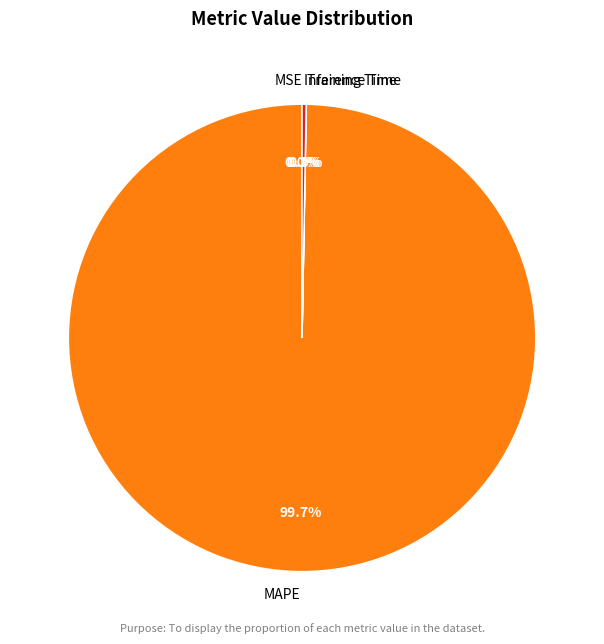

Which category has the biggest portion of the pie?

MAPE